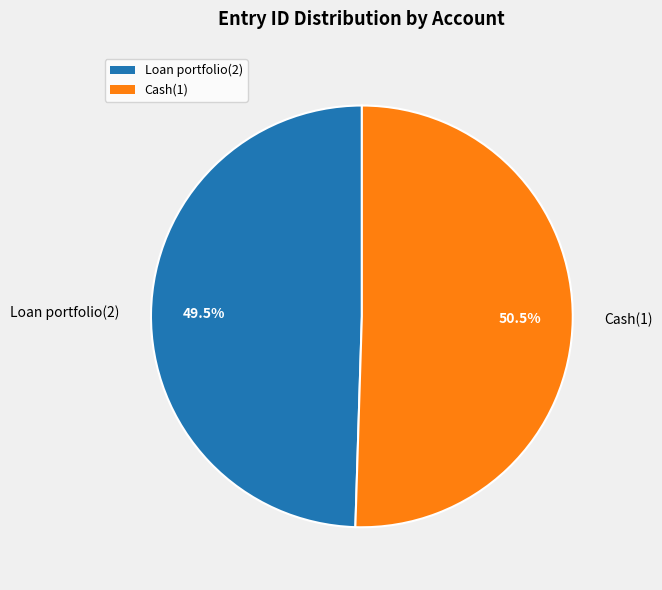

Between Loan portfolio(2) and Cash(1), which is larger?

Cash(1)